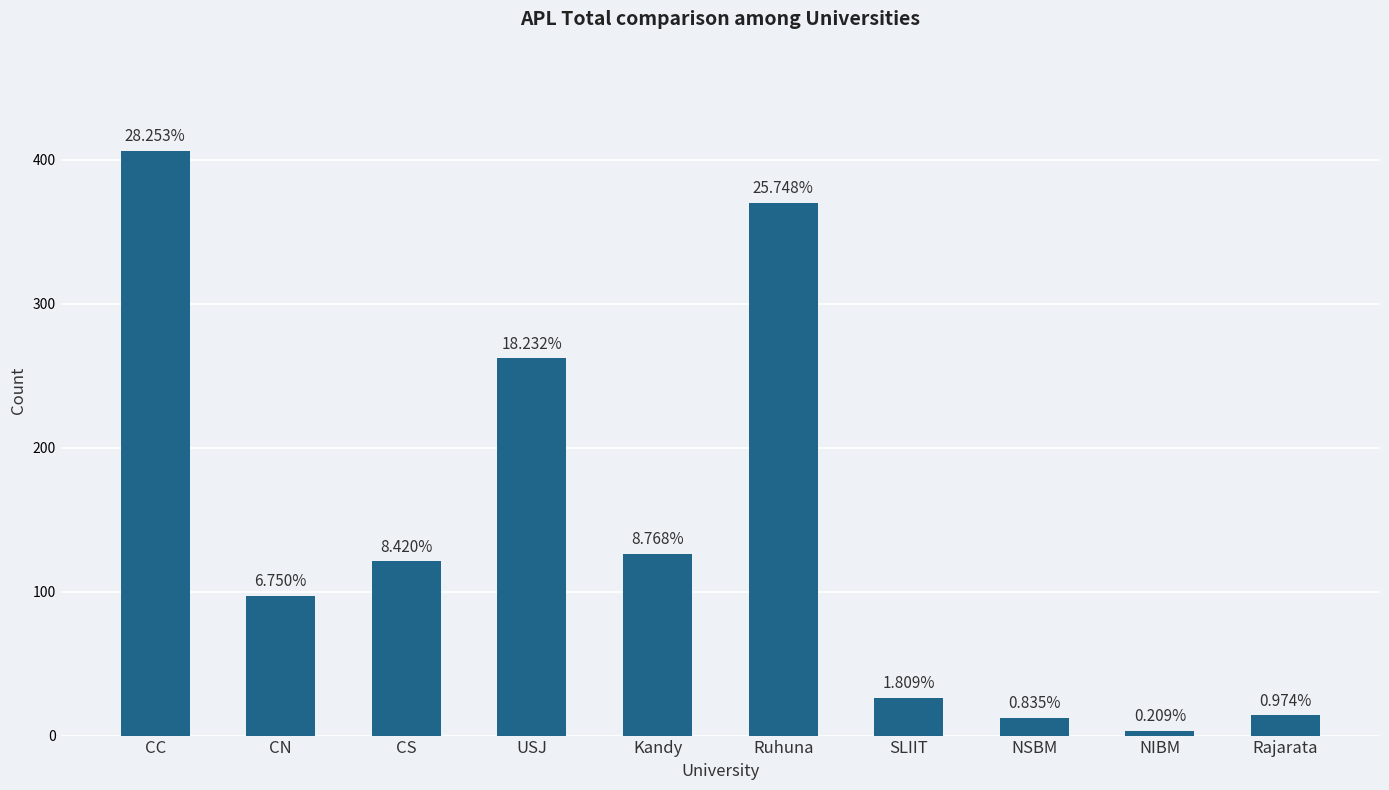

Are the bars horizontal?

No